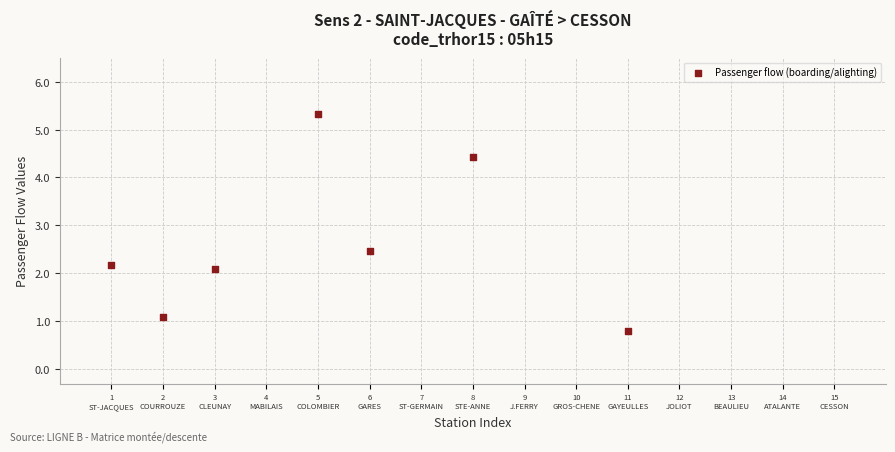

What is the average X value?

5.1